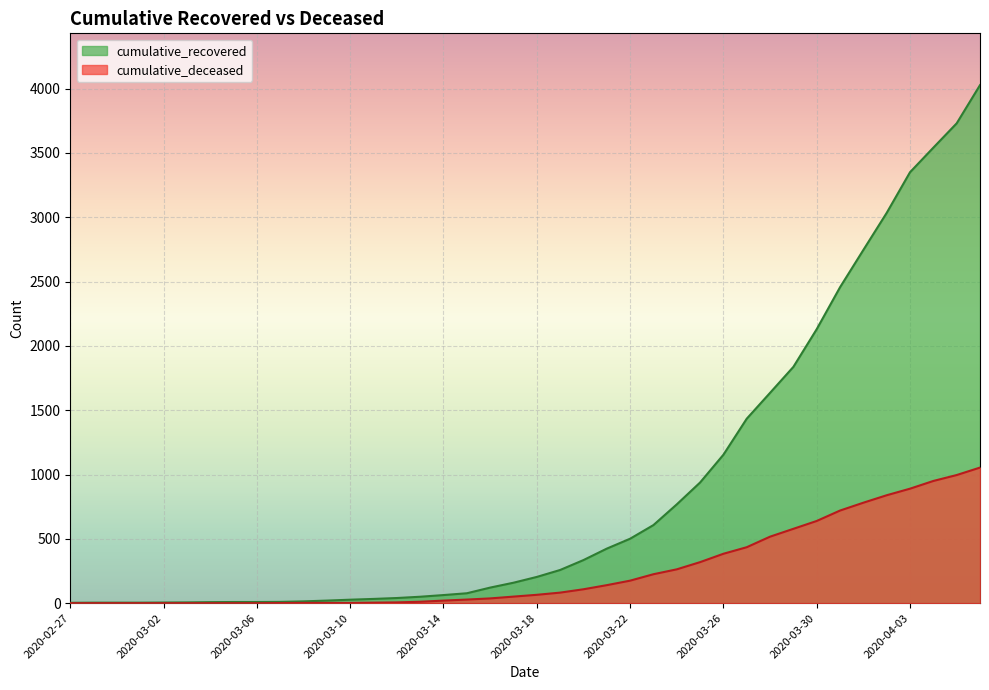

What position from the right is 2020-03-03?

35